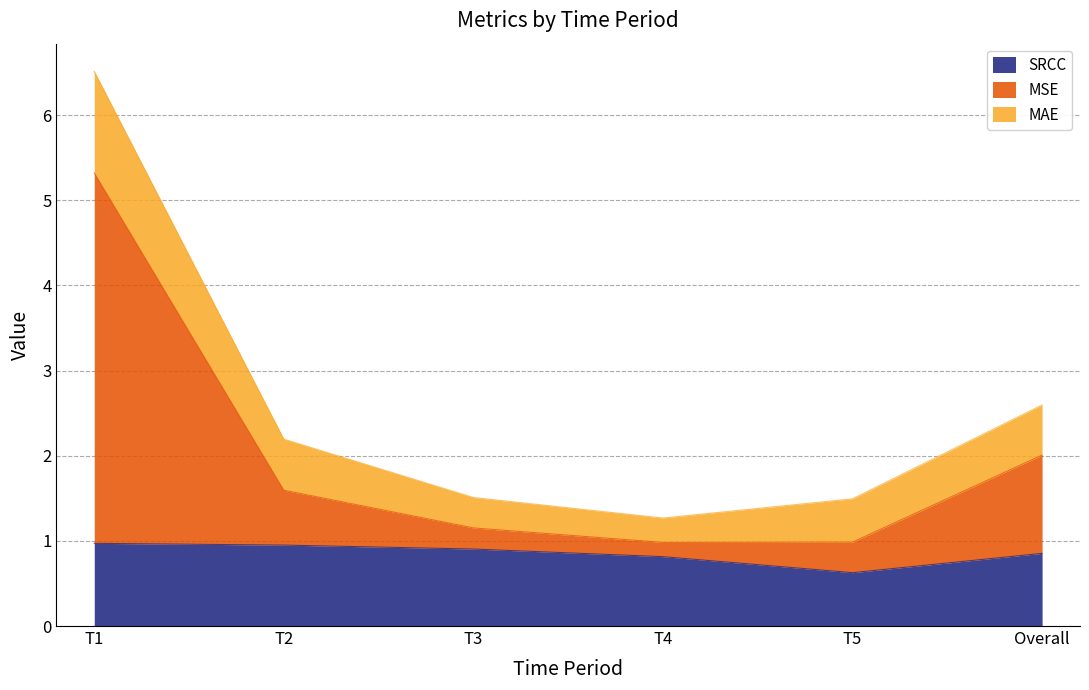

What is the label of the 5th point from the right?

T2